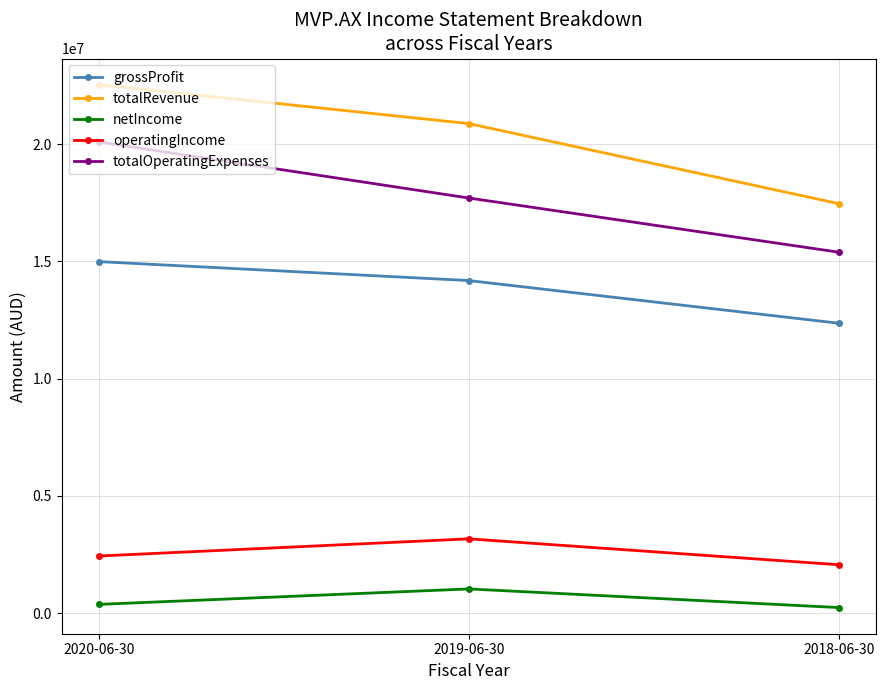

What is the value of the totalOperatingExpenses point at the 2nd from the left?

17703000